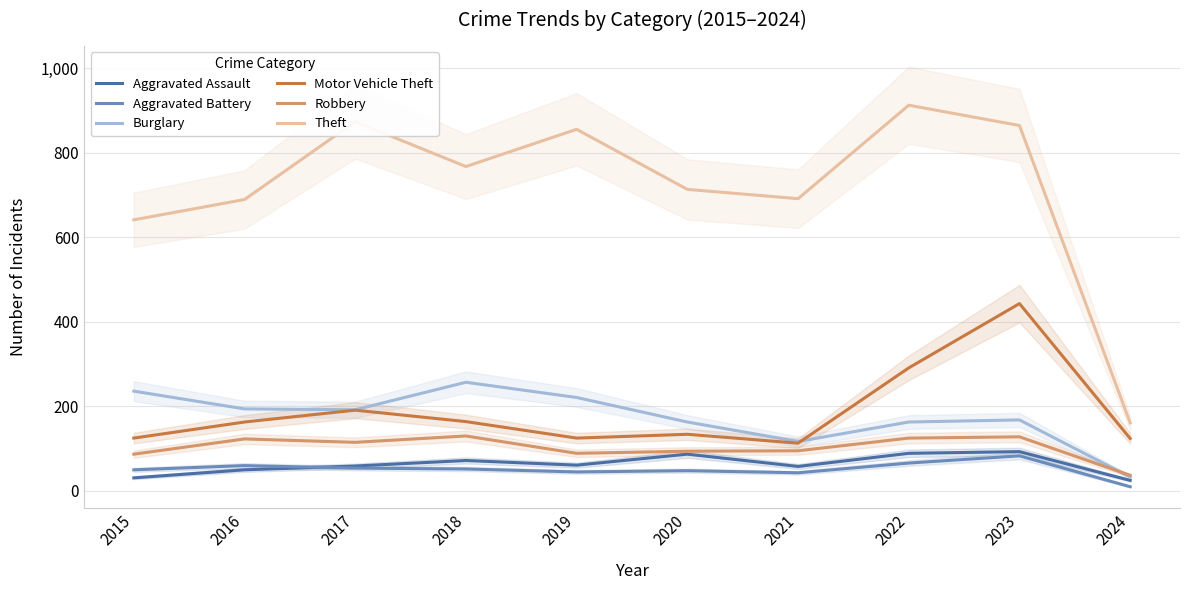

What is the value of the Aggravated Assault point at the 6th from the left?

87